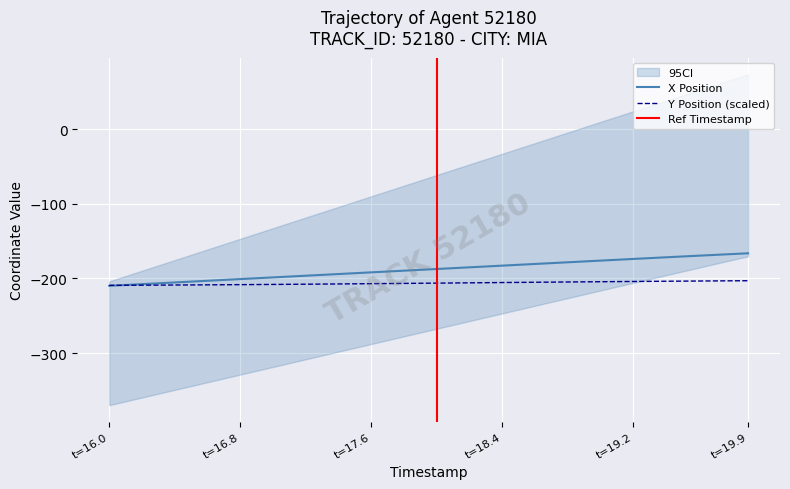

True or false: Y and X intersect in this chart.

True